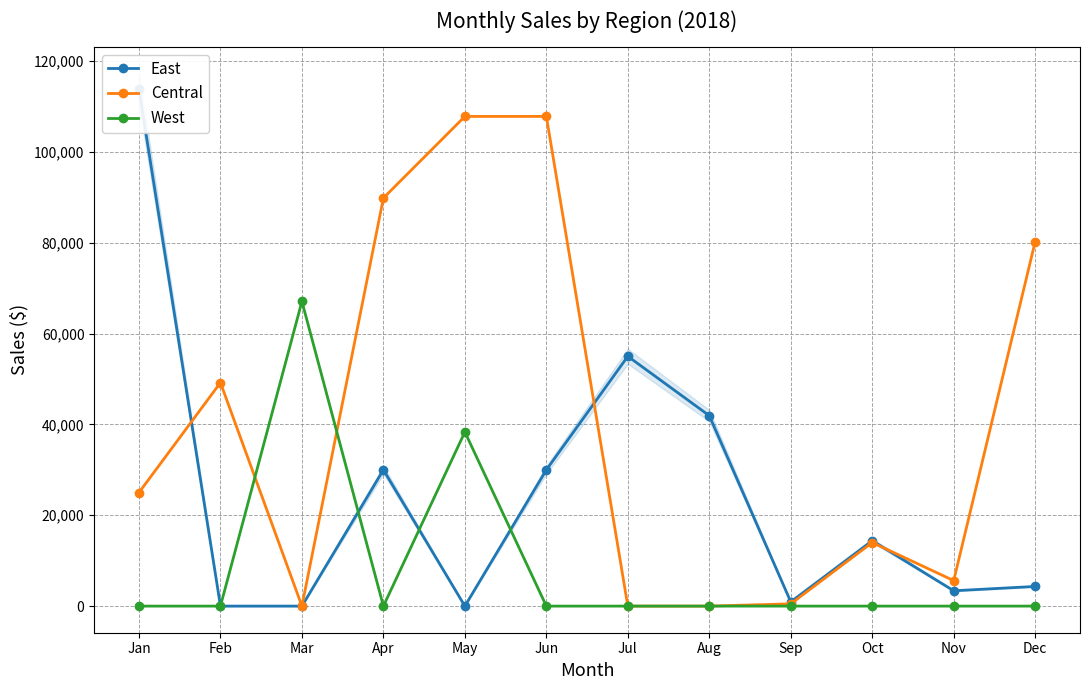

Is the value of Central at Aug greater than the value of East at Oct?

No